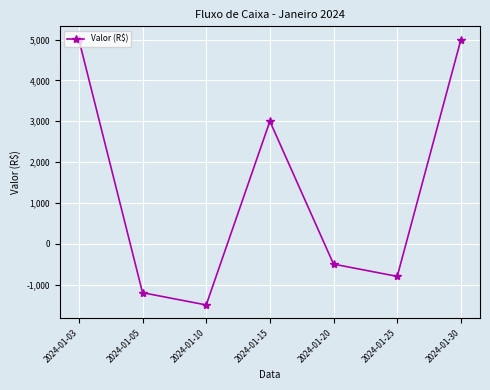

Between 2024-01-03 and 2024-01-20, which is larger?

2024-01-03